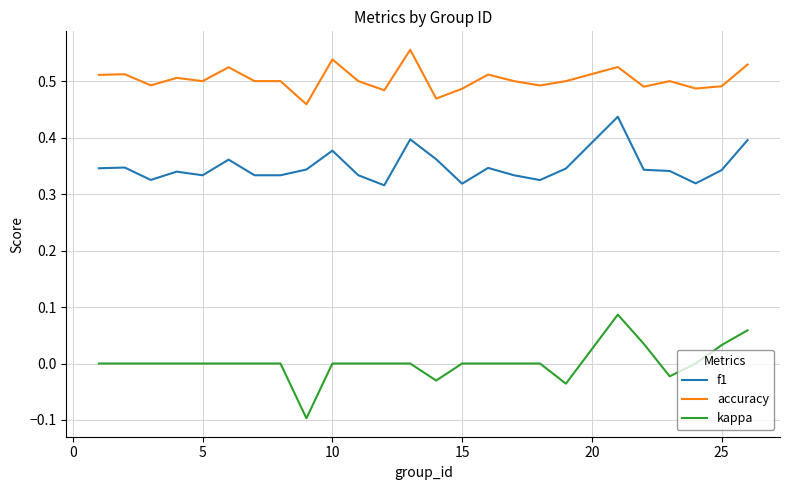

True or false: accuracy and kappa cross at least once.

False